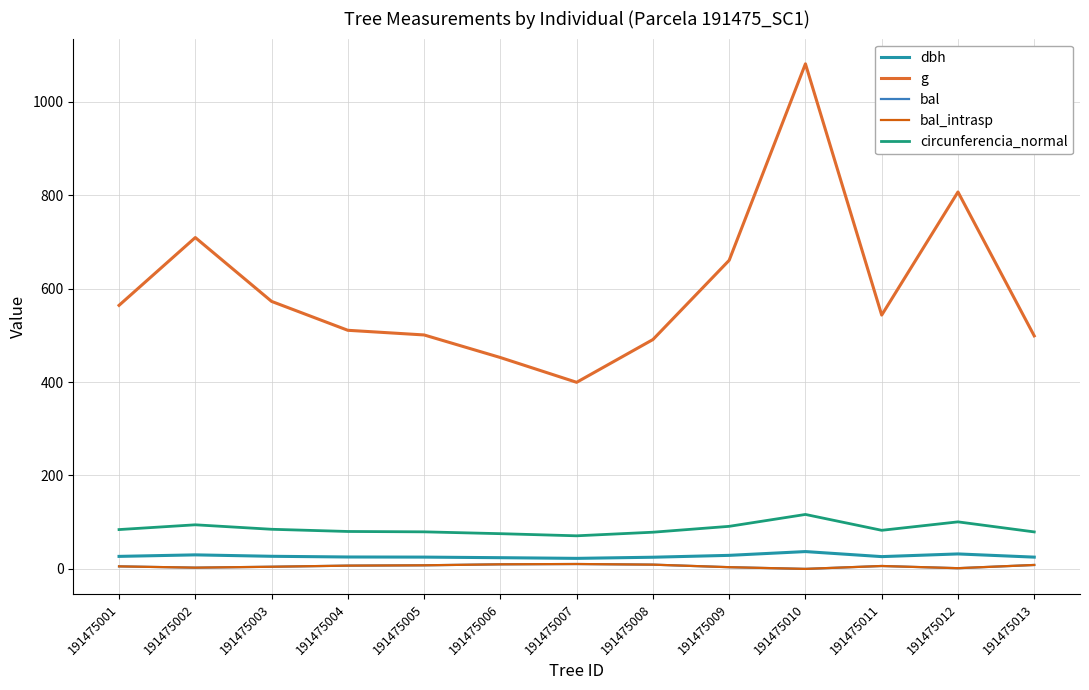

Does the chart display data point markers on the line(s)?

No